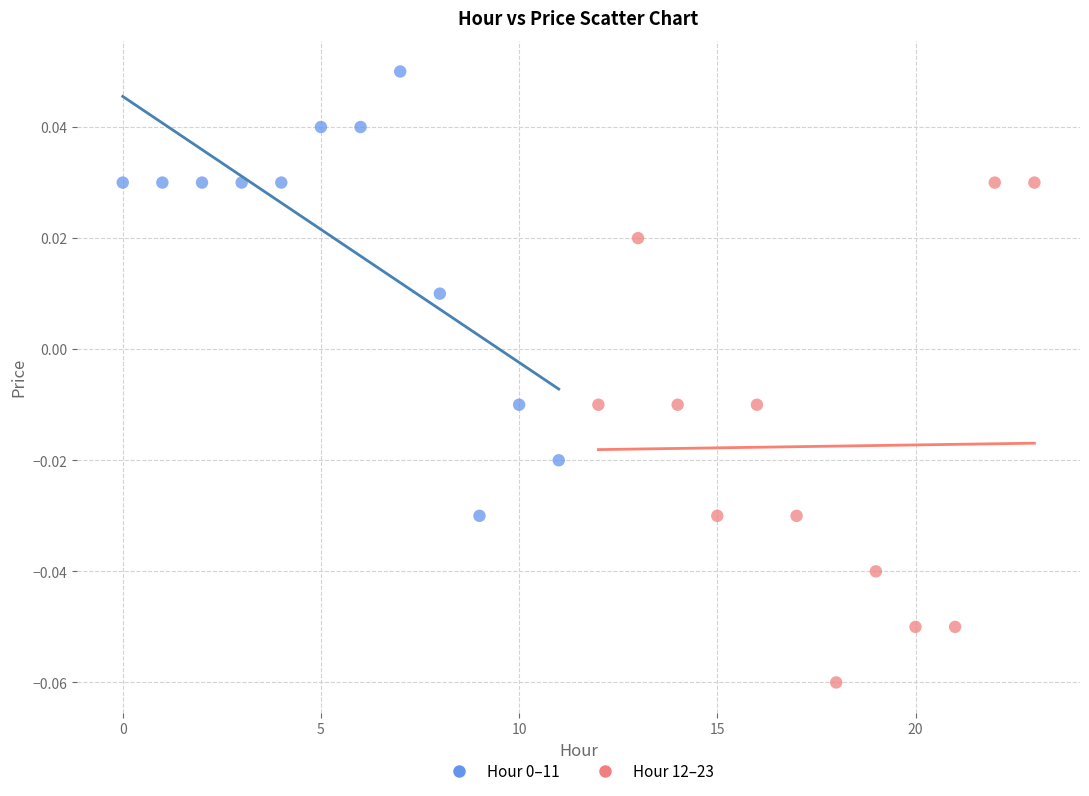

Which series reaches the minimum Y coordinate?

Hour 12–23